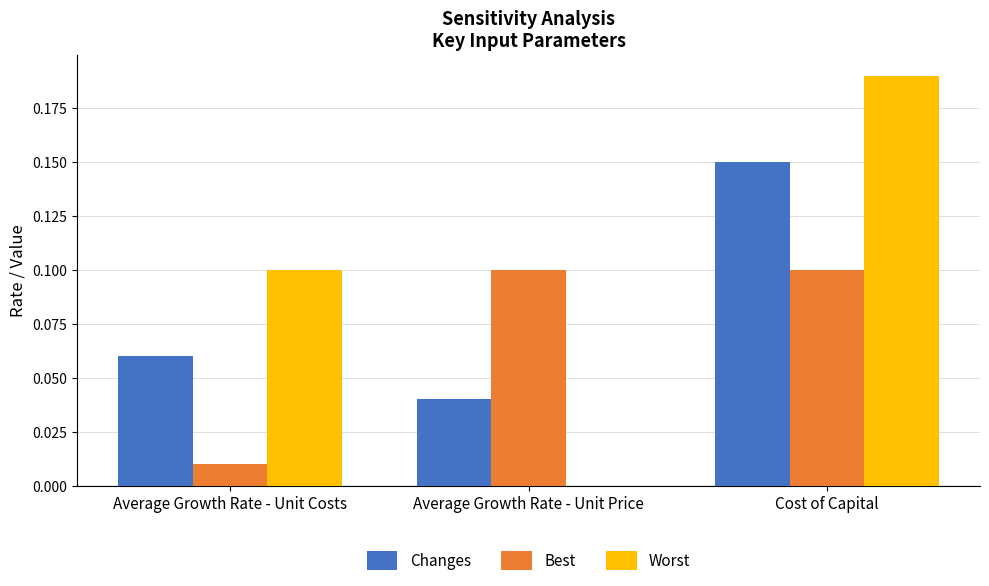

The Changes series shows 0.1 at Cost of Capital. True or false?

True